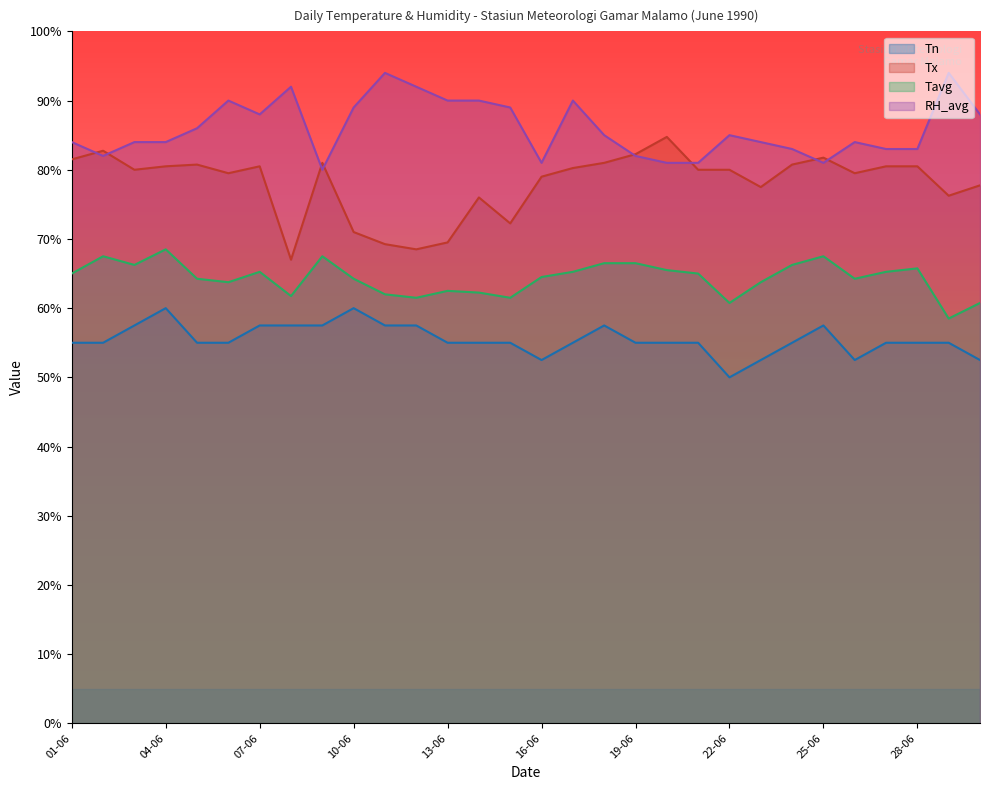

Which series has the largest range (max minus min)?

Tx